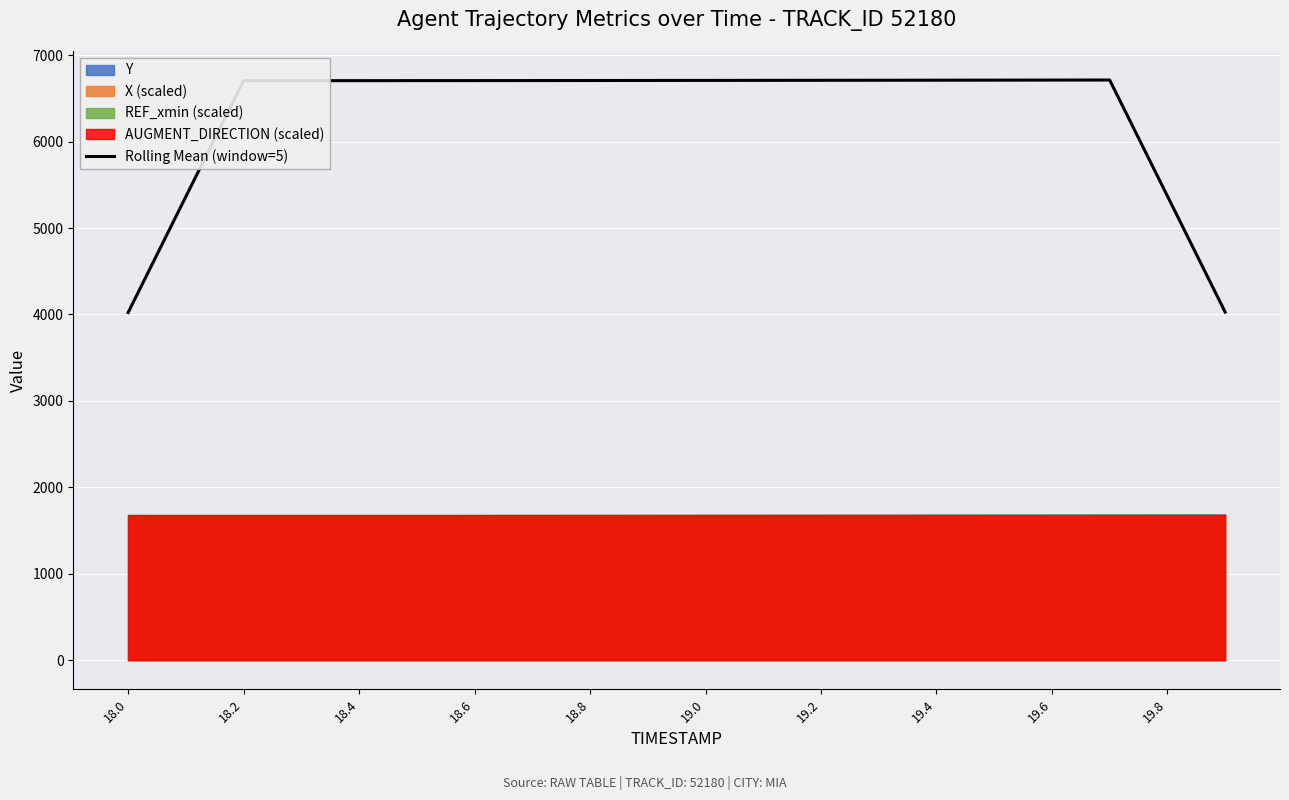

What is the minimum value for Rolling Mean (window=5)?

4022.3